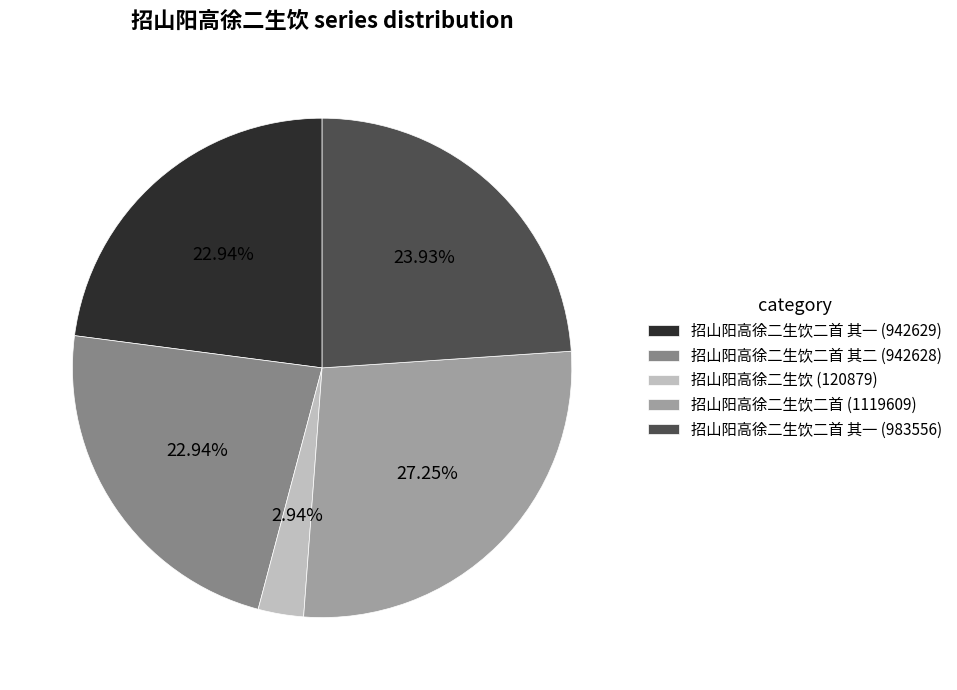

Count the number of slices in the pie.

5